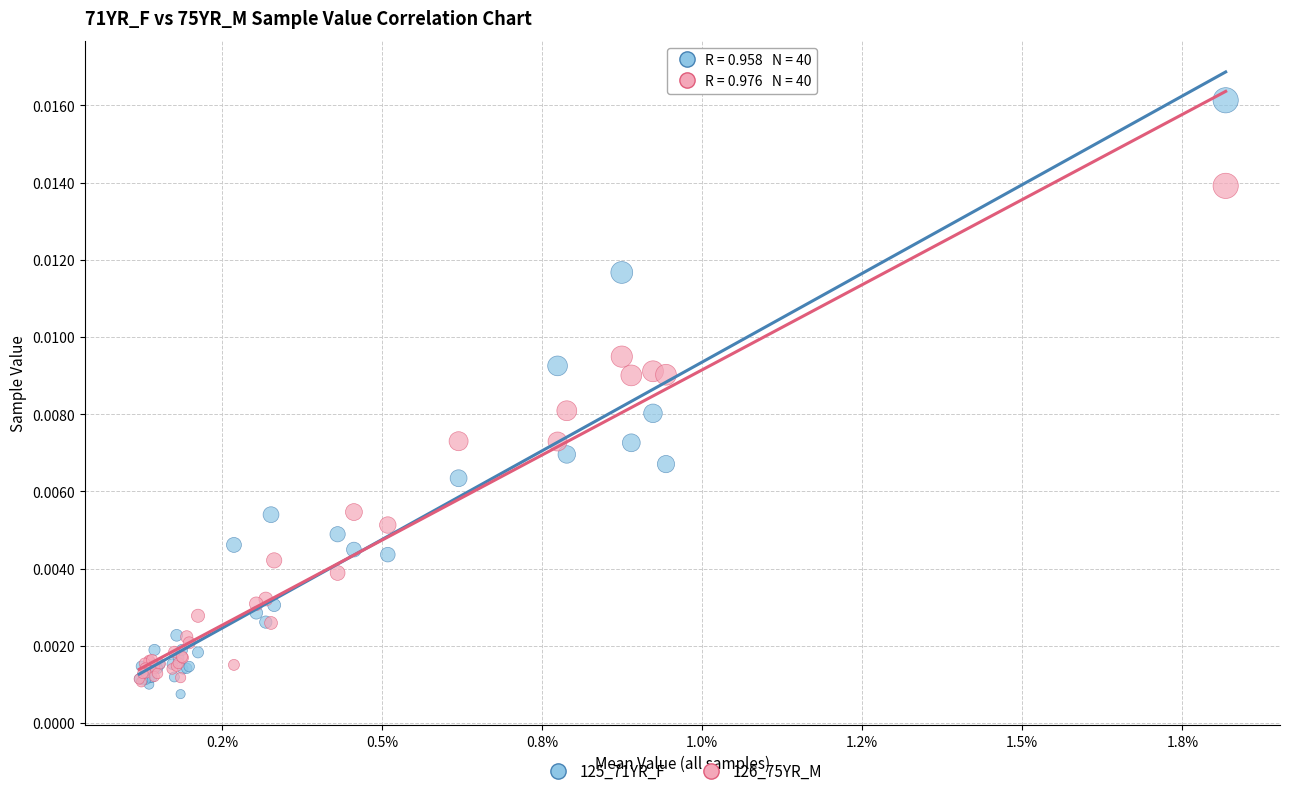

Which series has the largest Y range (max minus min)?

125_71YR_F